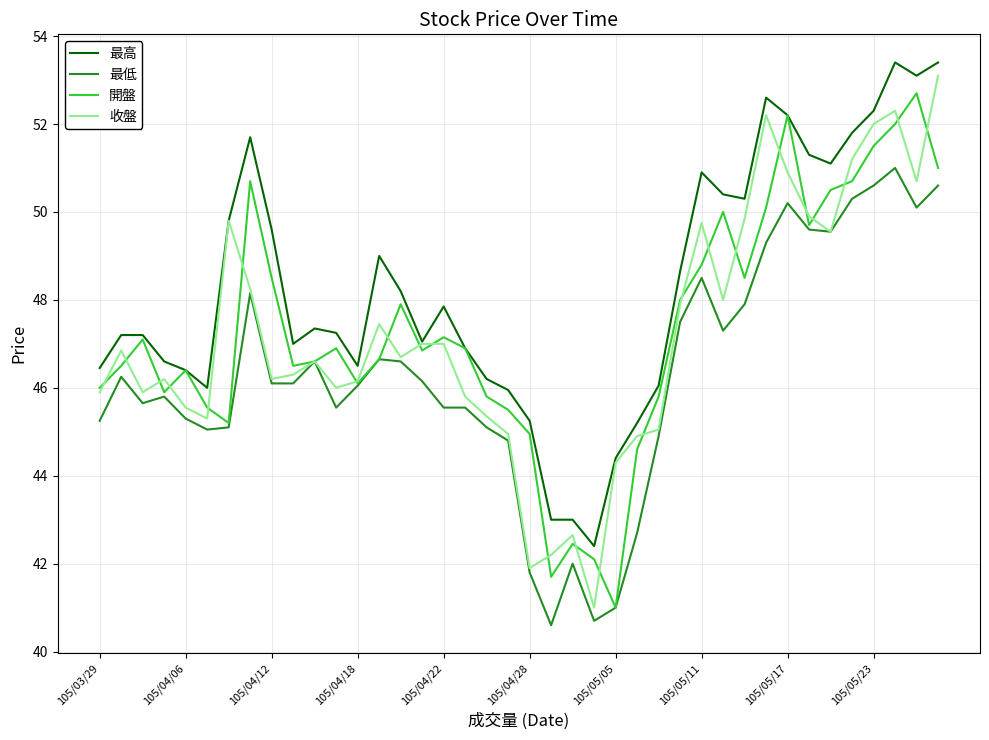

Which series has the largest total across all categories?

最高